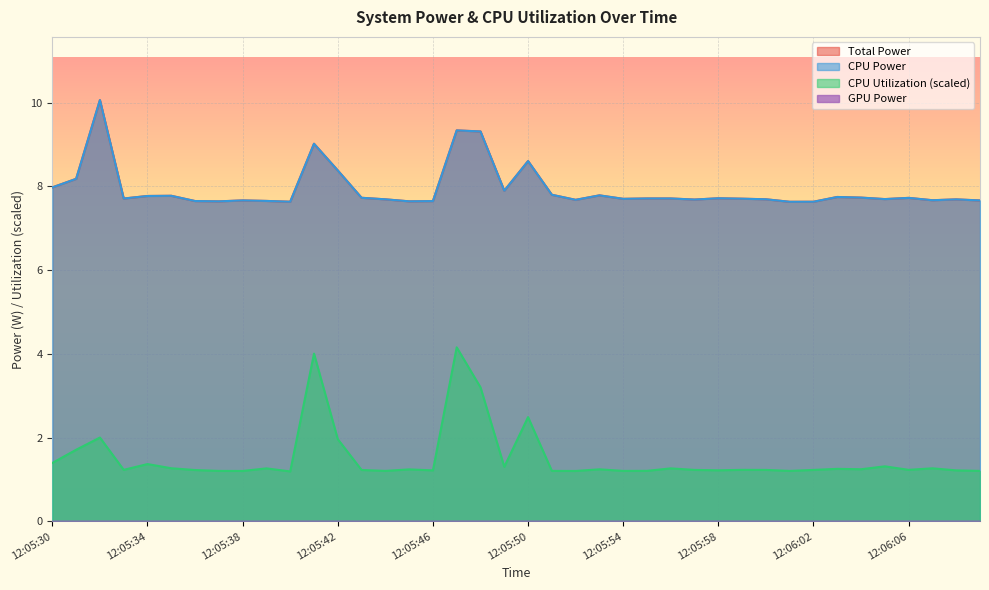

List the series in order of their peak value, highest first.

Total Power, CPU Power, CPU Utilization